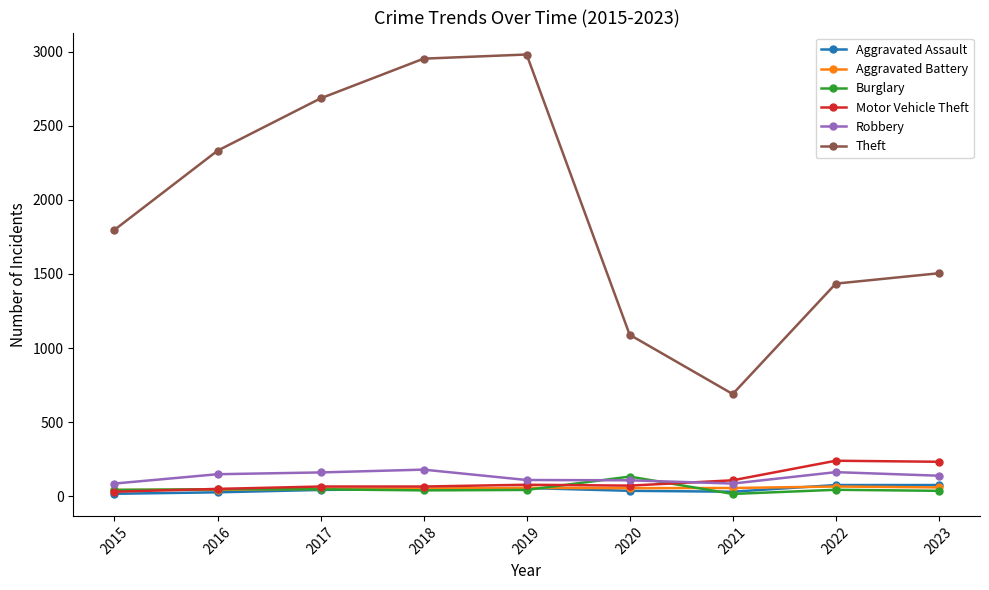

In Aggravated Battery, how many points are higher than both neighbors (excluding endpoints)?

2